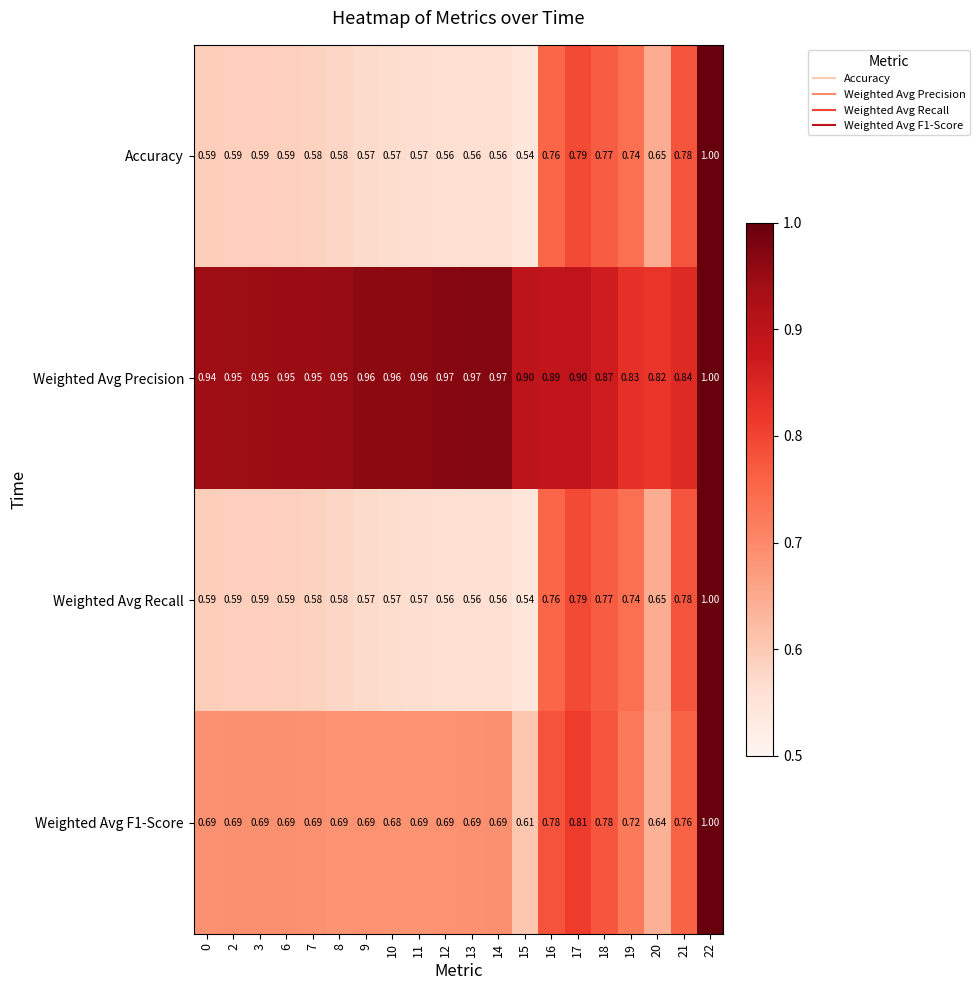

Is the value of Weighted Avg Recall at 14 greater than the value of Weighted Avg Precision at 20?

No